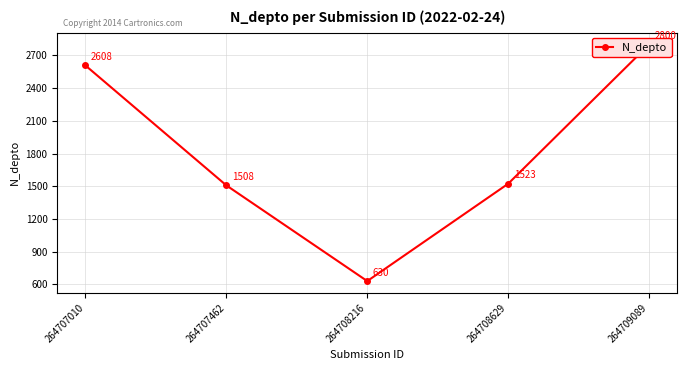

True or false: the data has more than 0 interior local peaks.

False